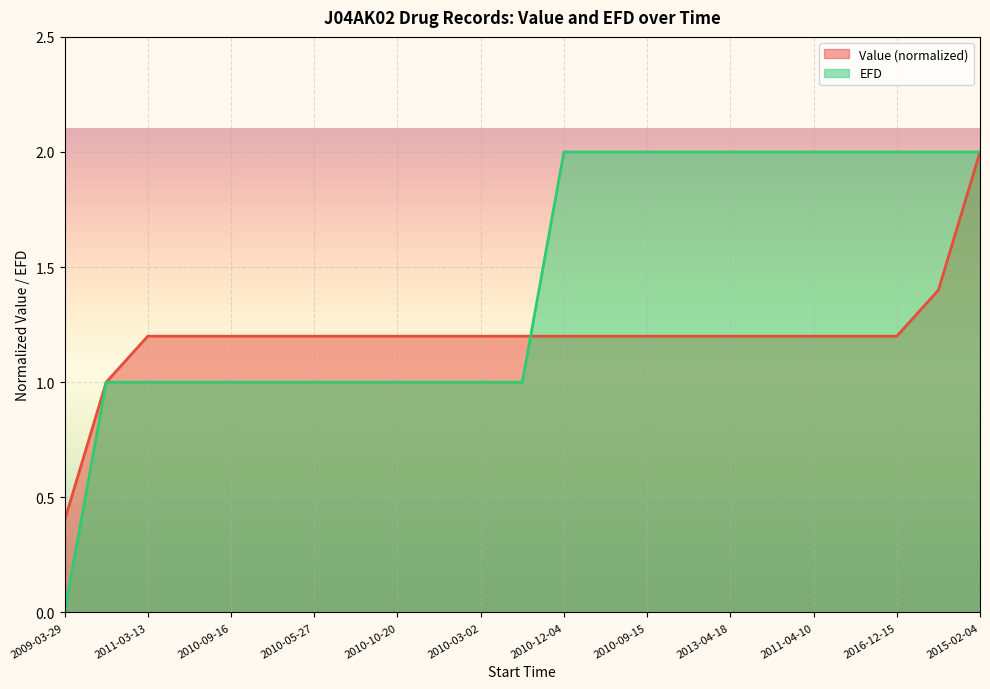

Which series changed the most between 2011-03-13 and 2010-05-27?

Value